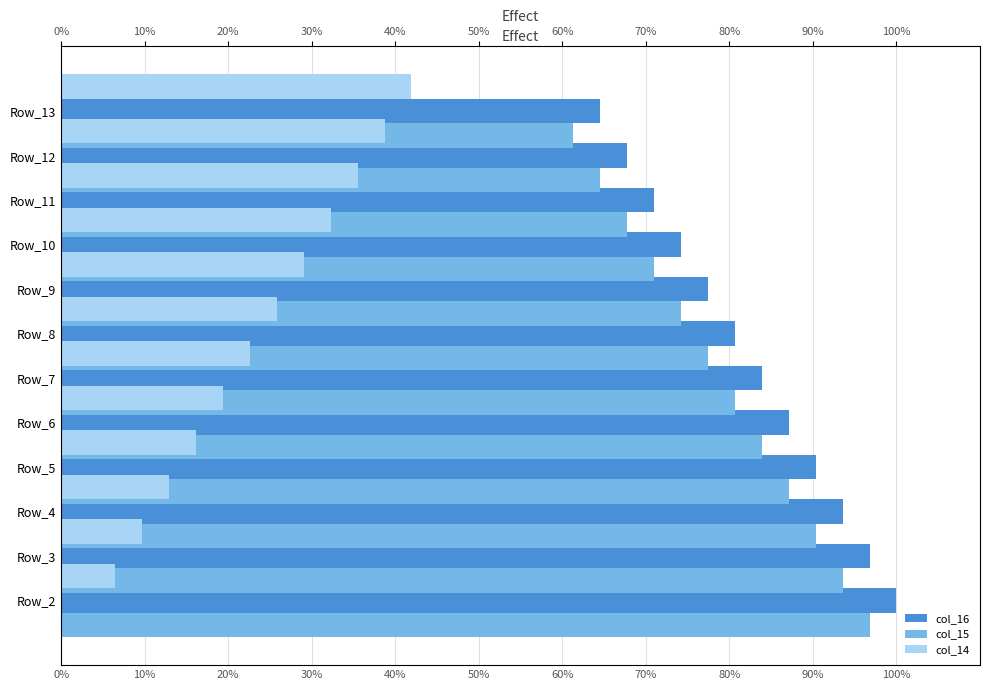

Is the value of col_14 at 40% greater than the value of col_15 at 40%?

No